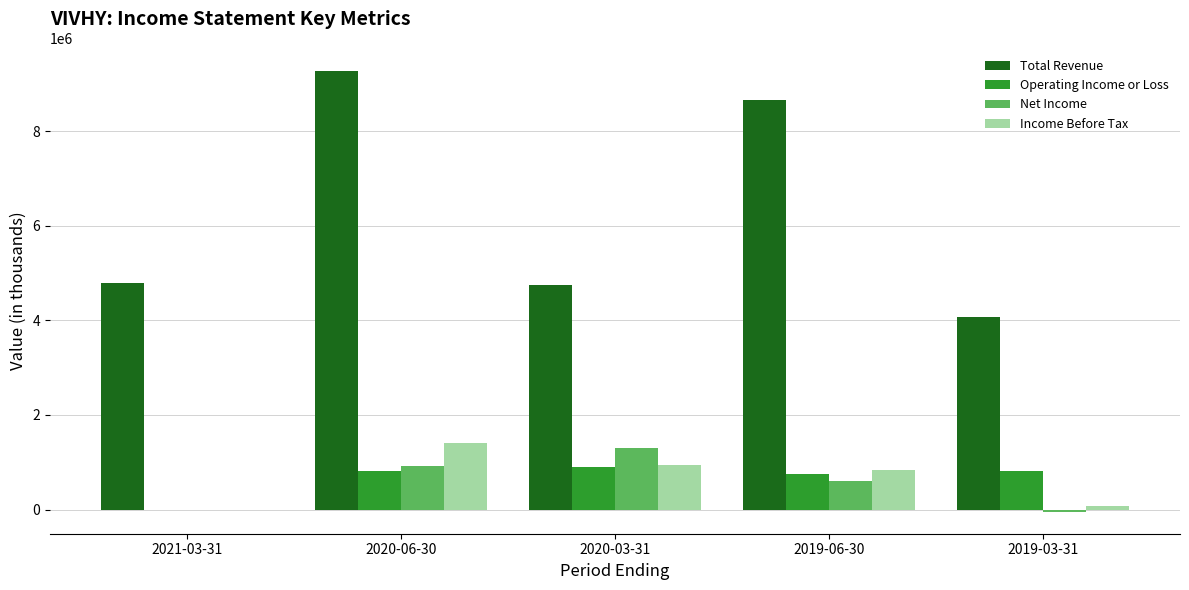

At which label does Net Income first exceed 611700?

2020-06-30